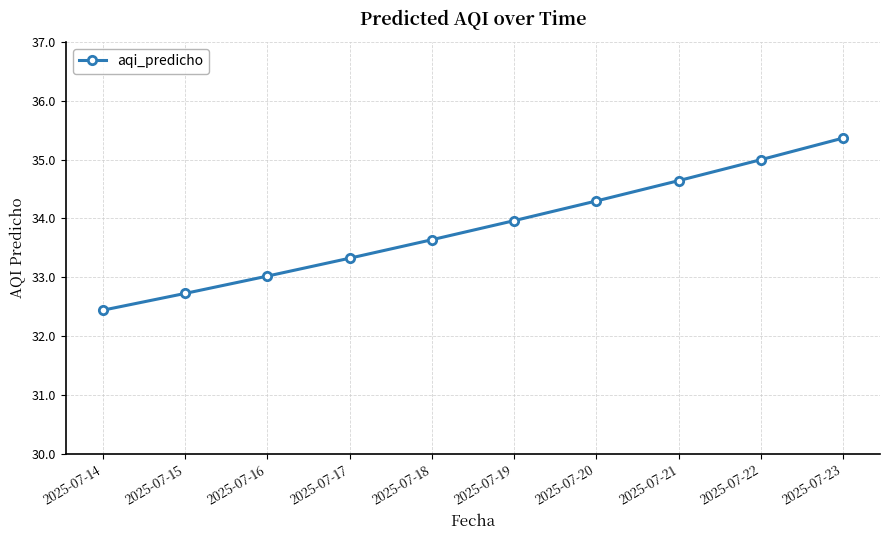

The value at 2025-07-15 is 44.6. True or false?

False